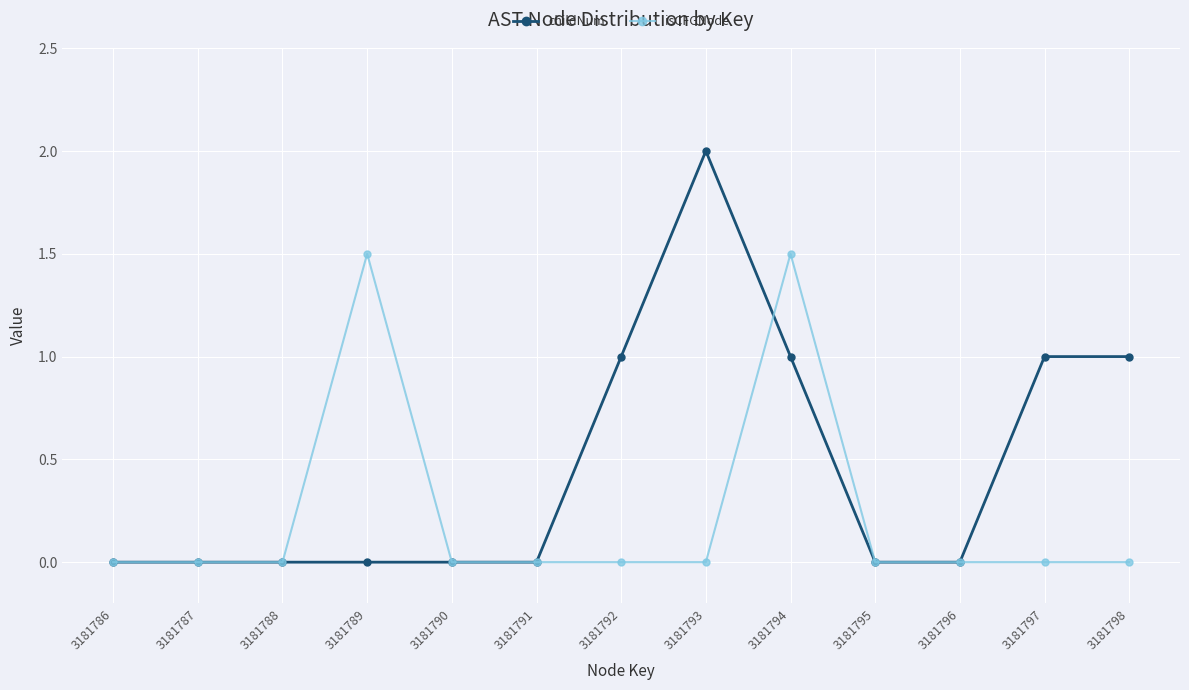

How many categories are shown in the chart?

13